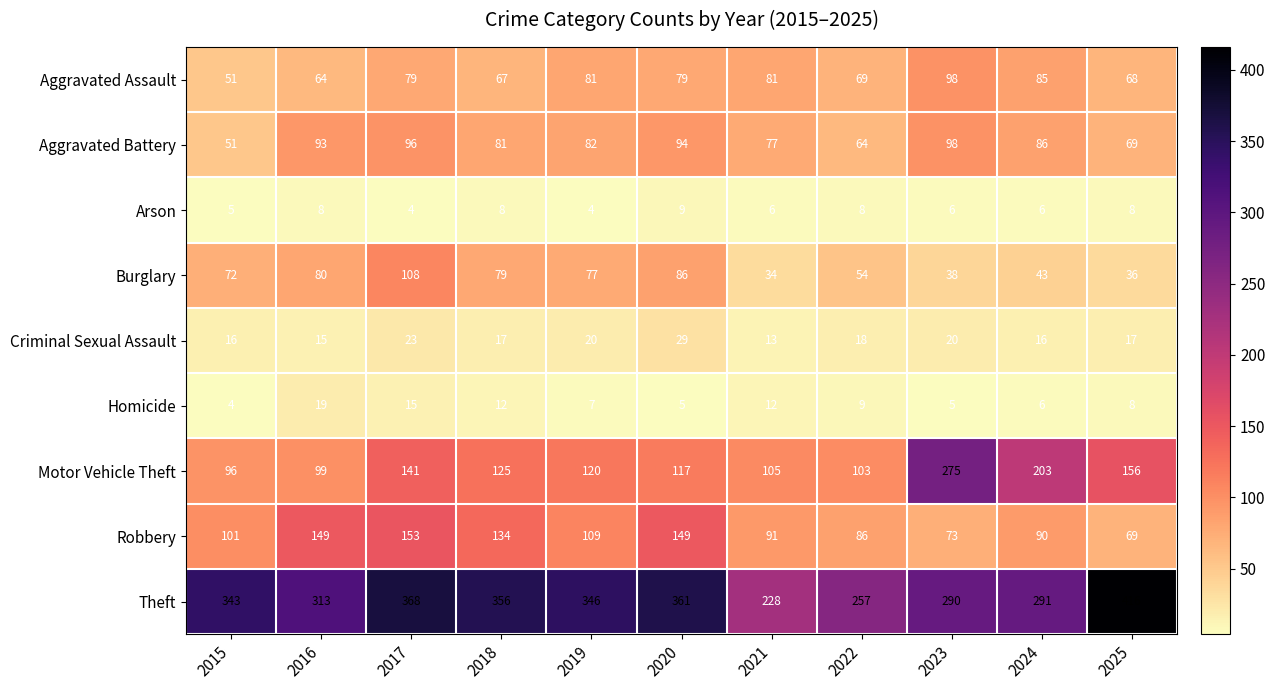

True or false: Arson has a value of 6 at 2023.

True